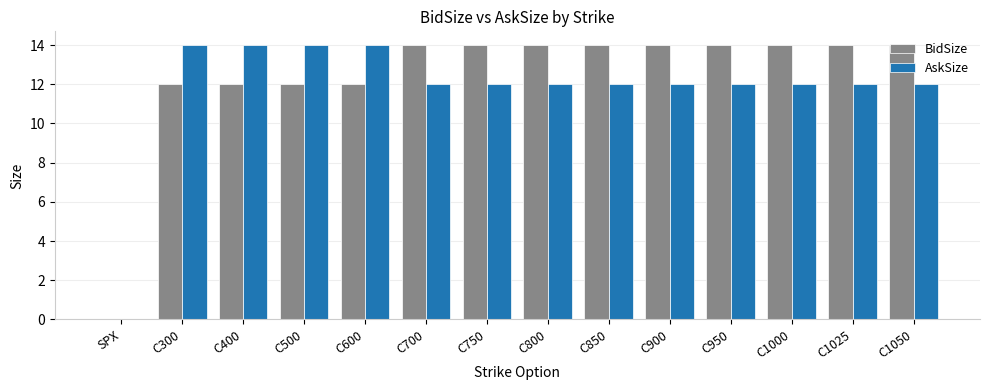

What is the highest value of the BidSize series?

14